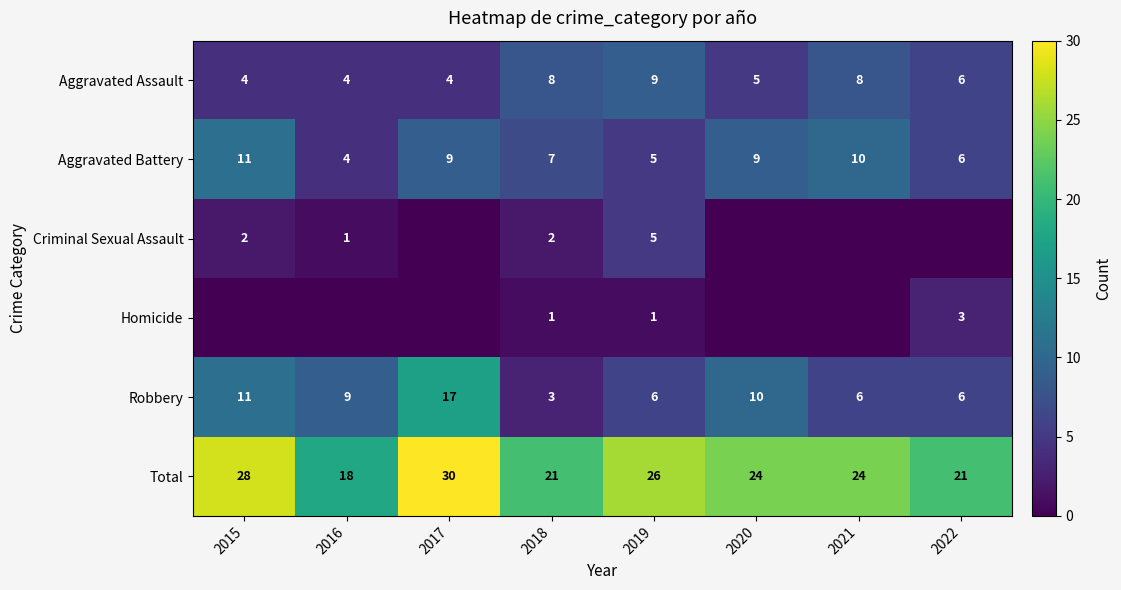

The Total series shows 9 at 2022. True or false?

False